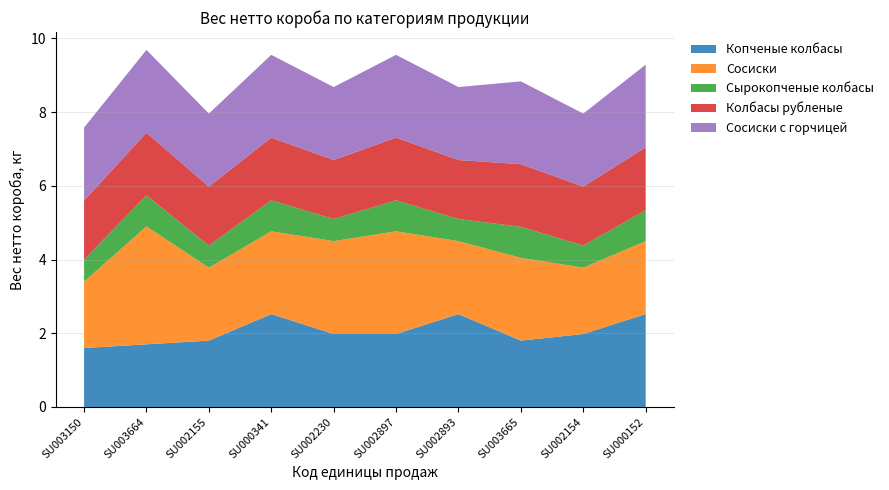

Reading right to left, transcribe all the data shown in this chart.

Копченые колбасы: 2.5	2.0	1.8	2.5	2.0	2.0	2.5	1.8	1.7	1.6
Сосиски: 2.0	1.8	2.2	2.0	2.8	2.5	2.2	2.0	3.2	1.8
Сырокопченые колбасы: 0.8	0.6	0.8	0.6	0.8	0.6	0.8	0.6	0.8	0.6
Колбасы рубленые: 1.7	1.6	1.7	1.6	1.7	1.6	1.7	1.6	1.7	1.6
Сосиски с горчицей: 2.2	2.0	2.2	2.0	2.2	2.0	2.2	2.0	2.2	2.0